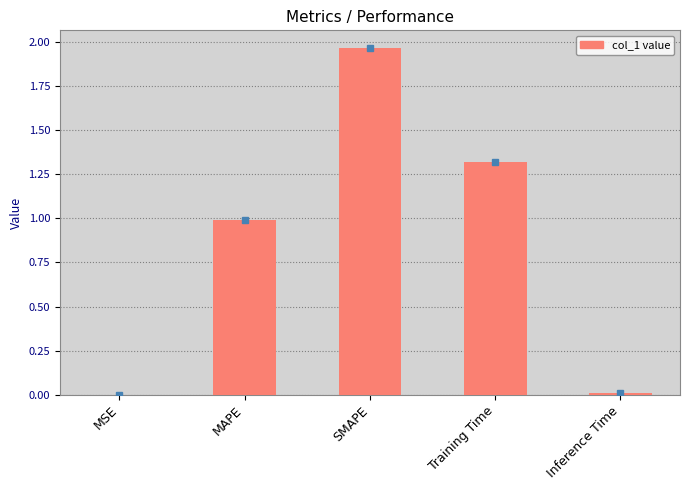

What is the change in value from MAPE to Training Time?

+0.3